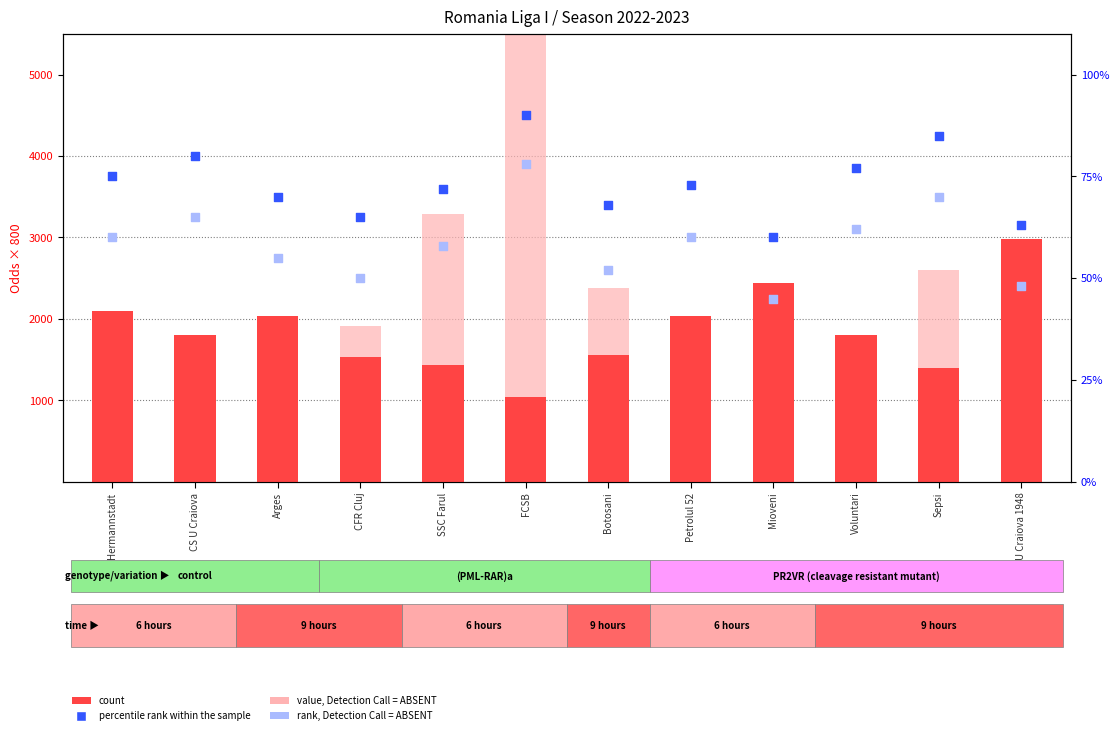

Is the value of count at CS U Craiova greater than the value of percentile rank within the sample at Hermannstadt?

Yes